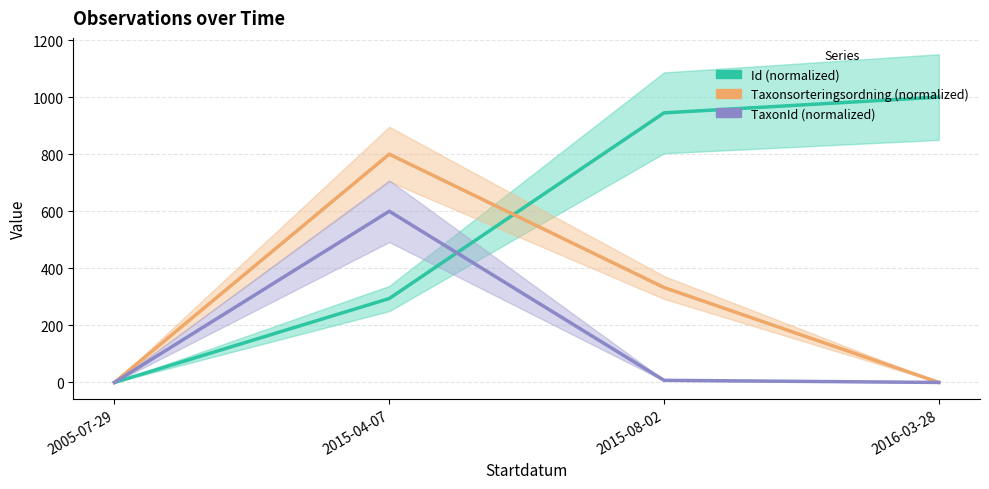

What is the difference between the highest and lowest values at 2015-04-07?

505.9